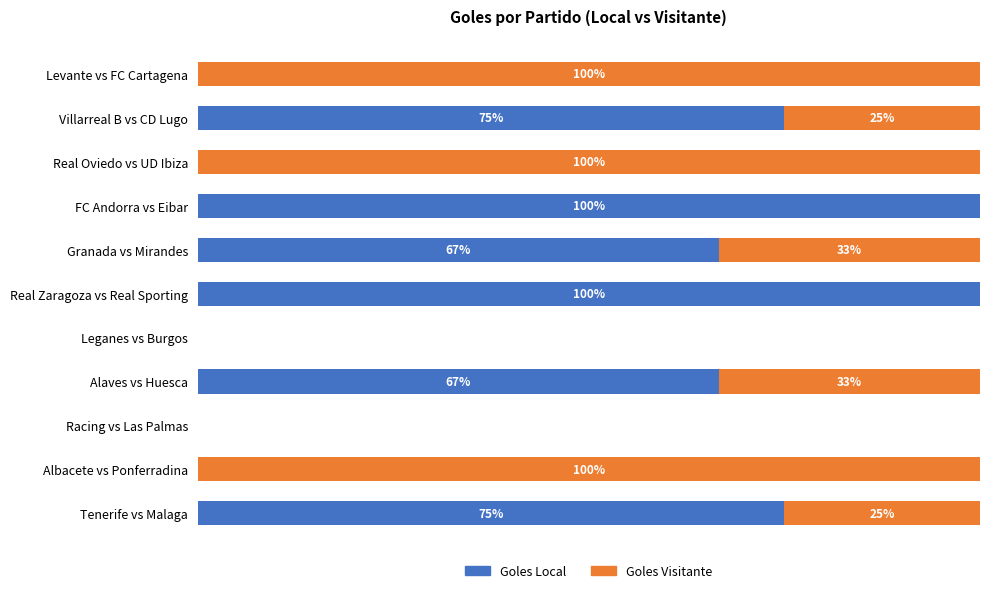

What are all the series names shown in the legend?

Goles Local, Goles Visitante